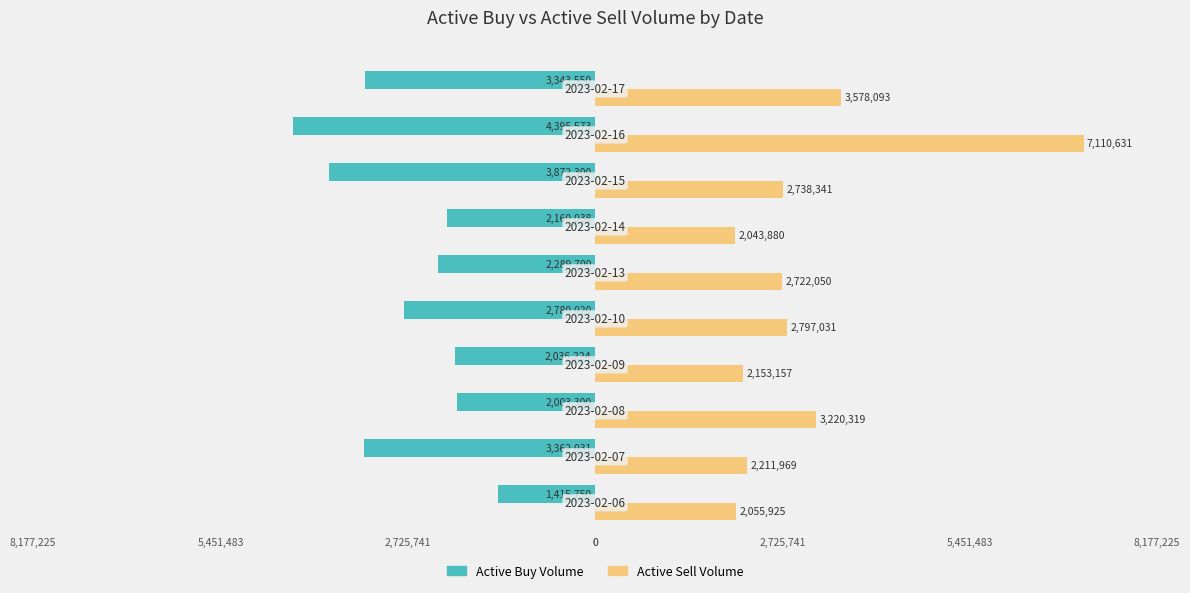

What is the maximum value shown in the chart?

7110631